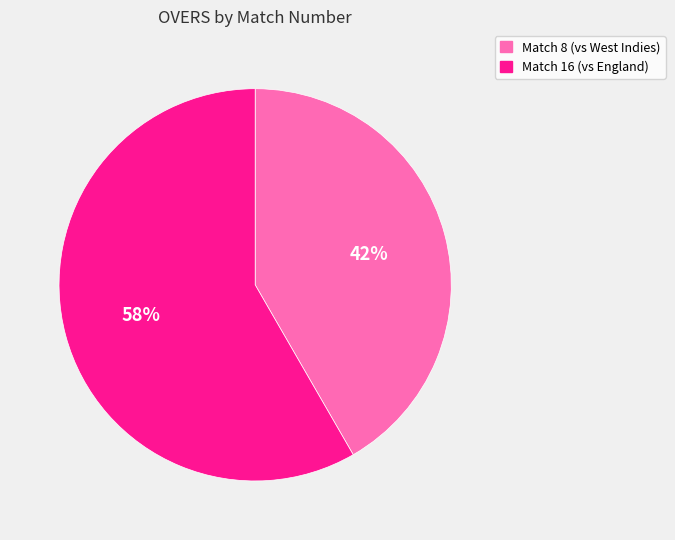

To the nearest percent, what is the combined percentage of Match 16 and Match 8?

100%